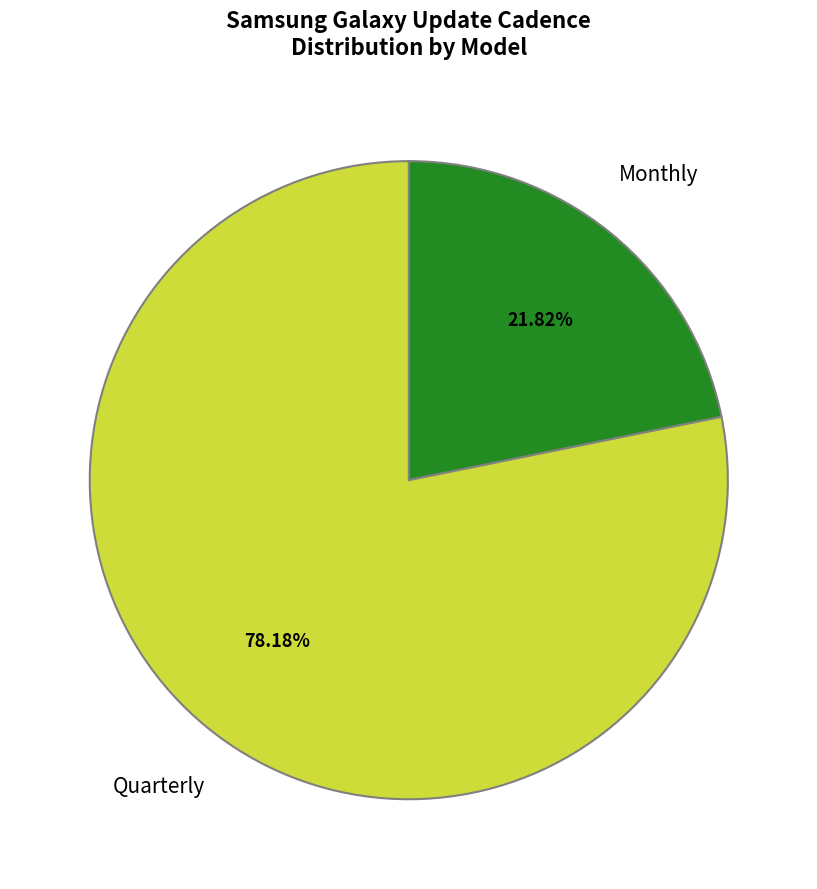

Is there any slice that represents more than half of the pie?

Yes